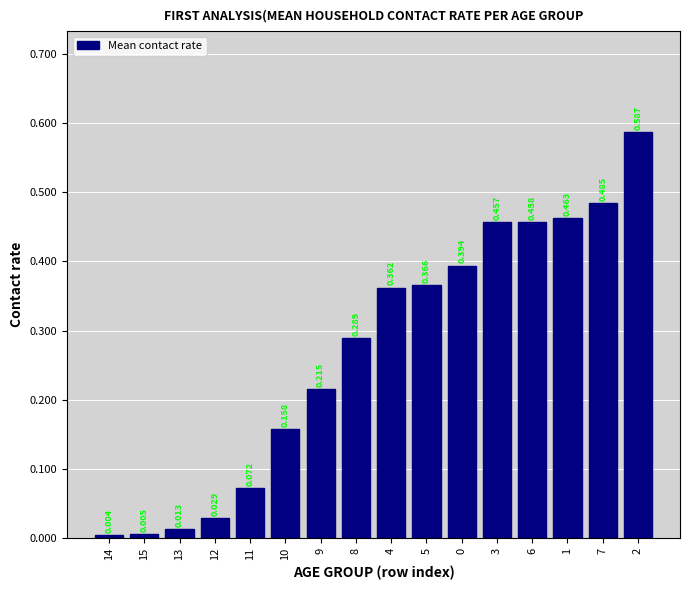

Where is the data nearest to the value 0?

14